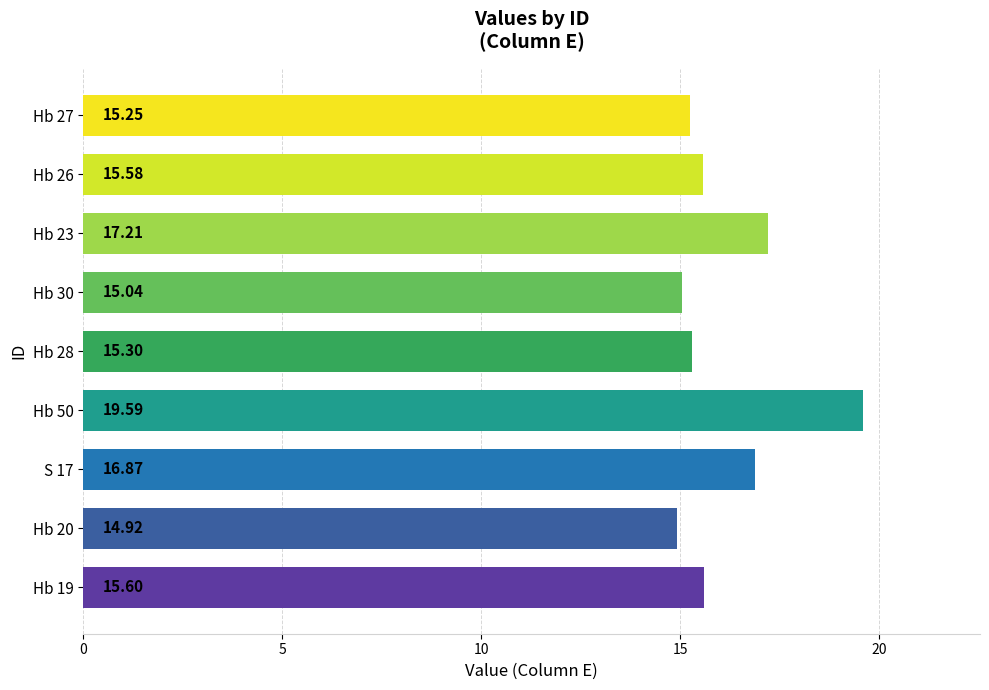

What is the sum of all values?

145.4